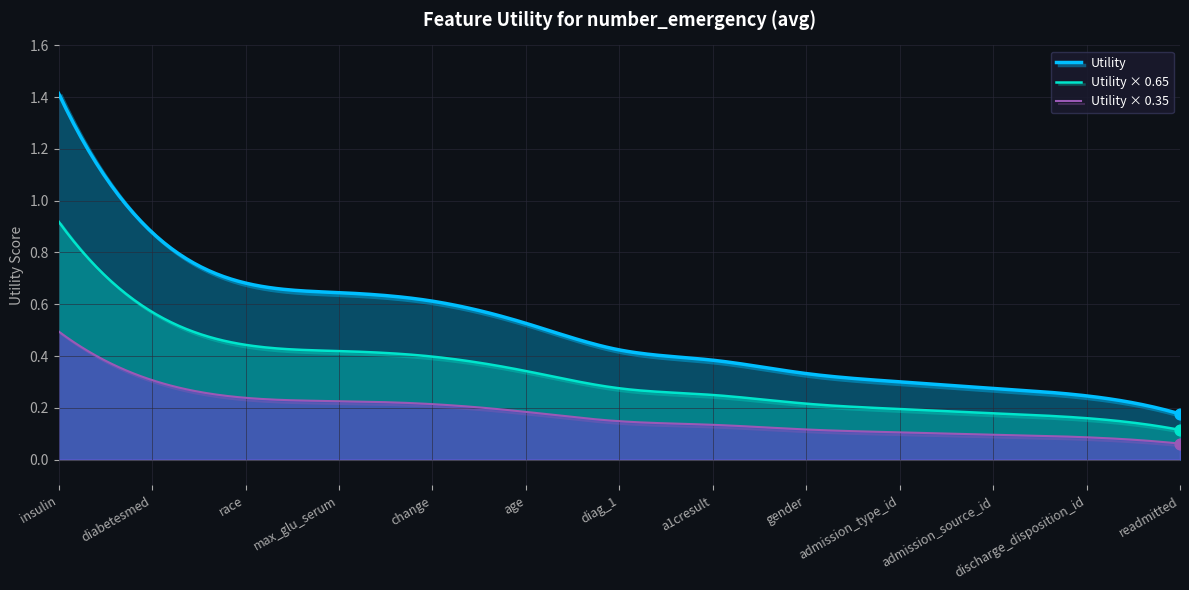

What is the change in value from age to gender?

-0.2